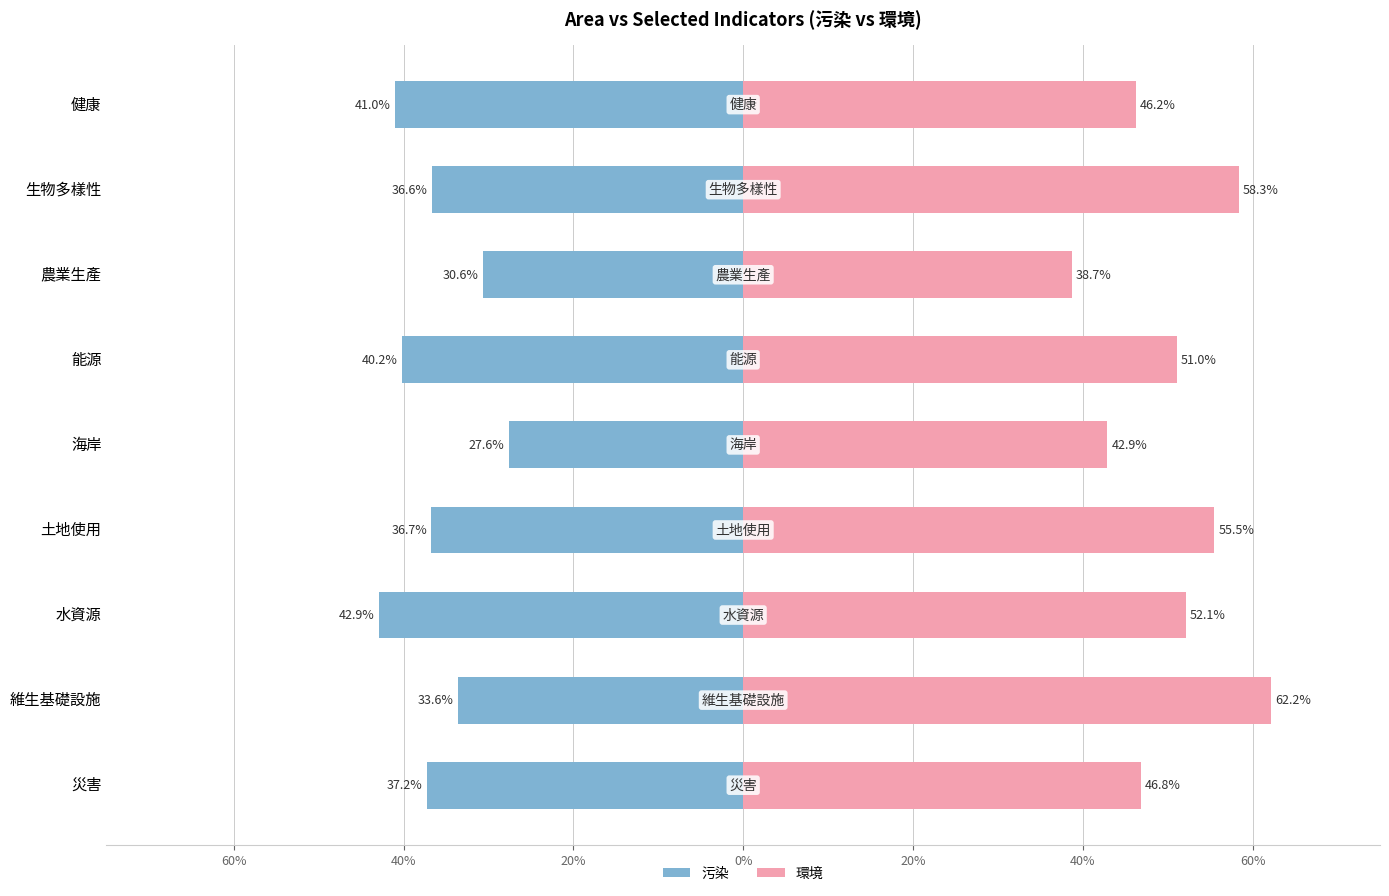

Reading left to right, what are all the values shown in this chart?

污染: -0.4	-0.3	-0.4	-0.4	-0.3	-0.4	-0.3	-0.4	-0.4
環境: 0.5	0.6	0.5	0.6	0.4	0.5	0.4	0.6	0.5